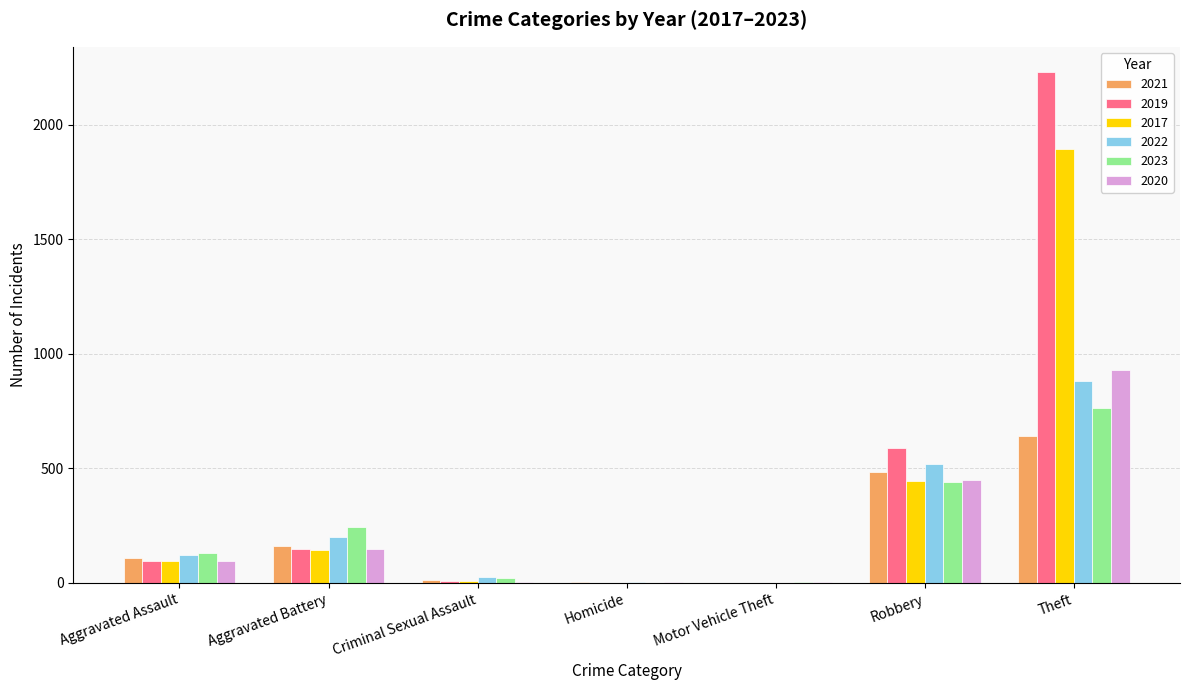

What is the highest value of the 2020 series?

930